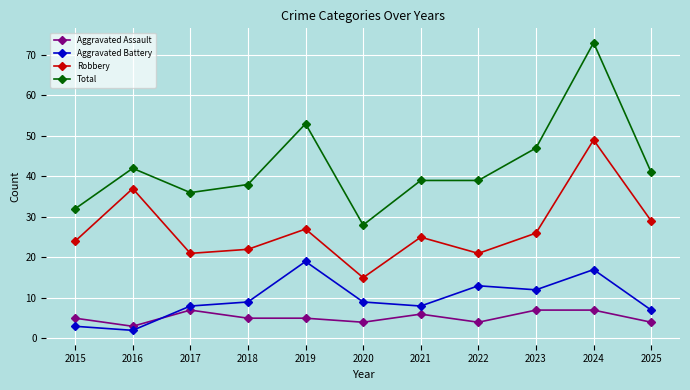

True or false: Aggravated Assault has a value of 9 at 2018.

False